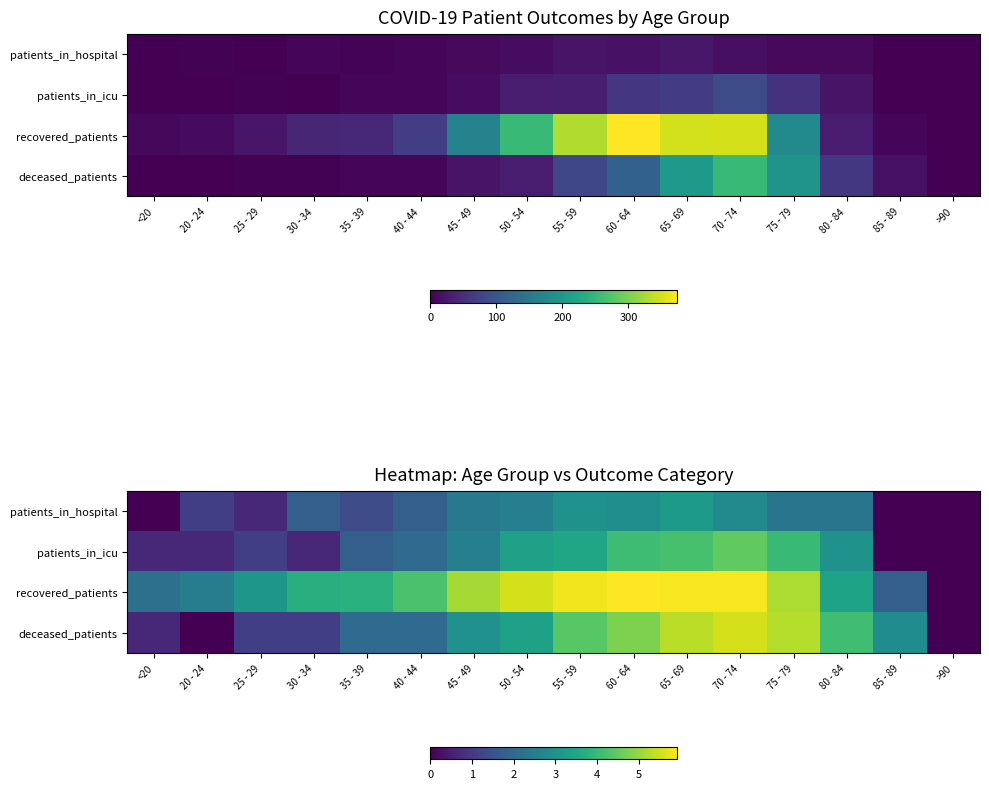

At how many categories does at least one series exceed 5?

7